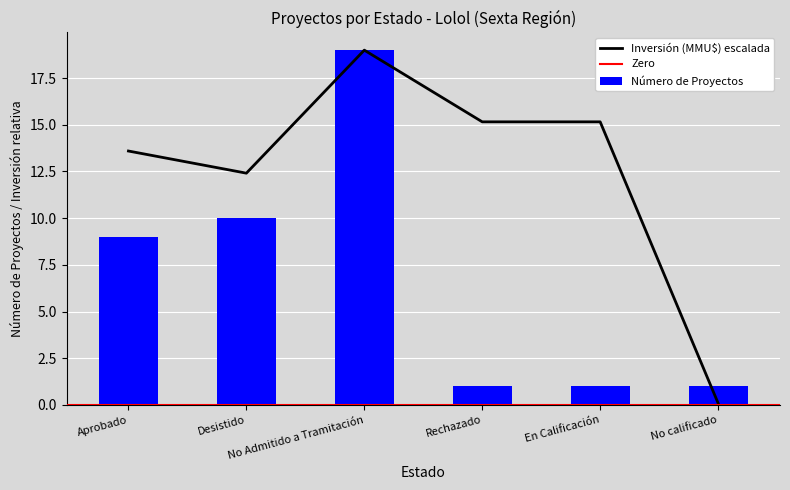

Rank the categories by value from highest to lowest.

No Admitido a Tramitación, Desistido, Aprobado, Rechazado, En Calificación, No calificado